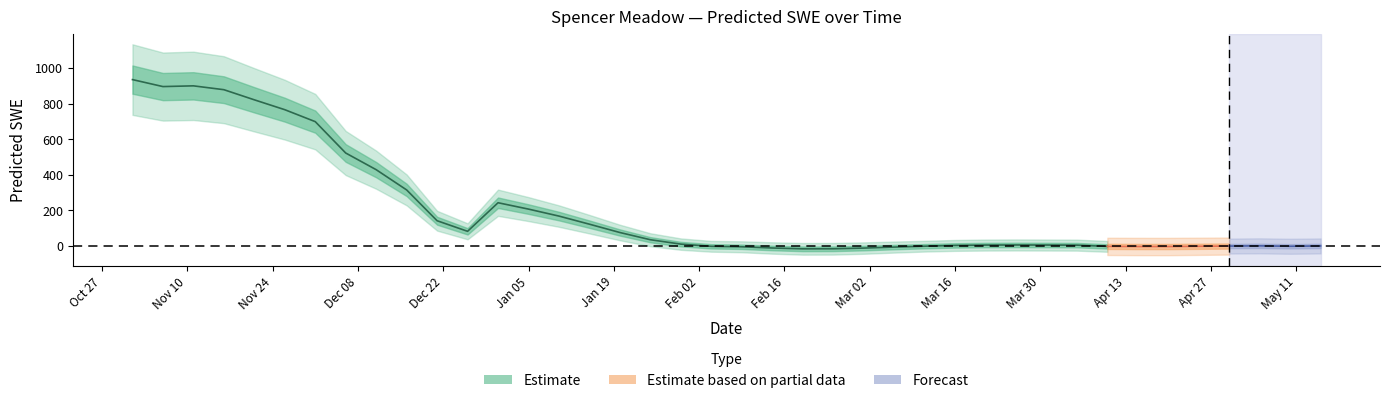

True or false: the data has more than 1 interior local peaks.

True